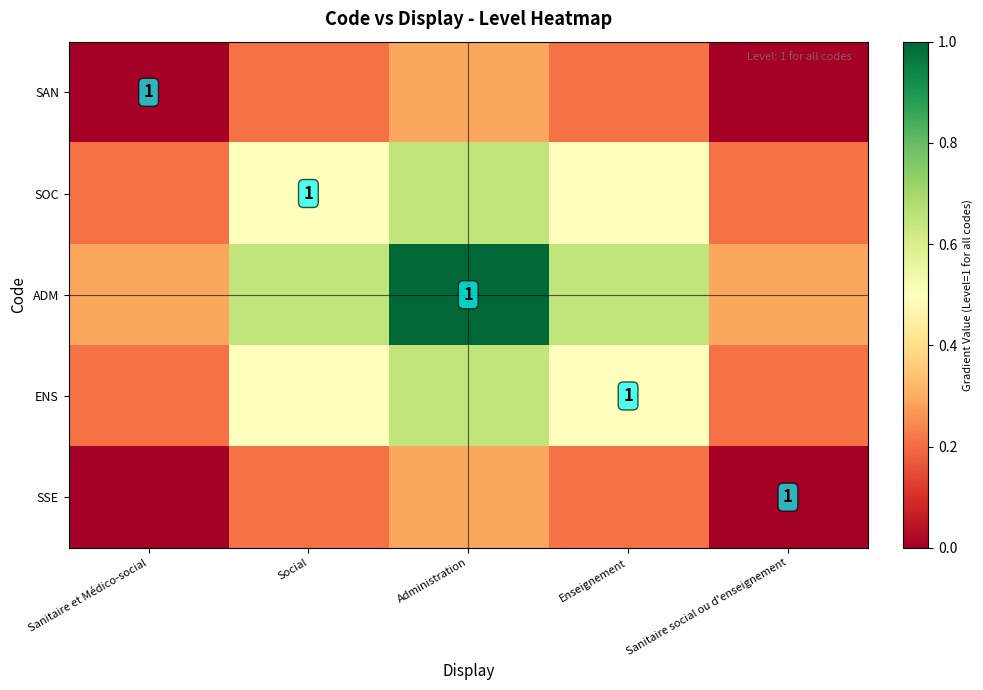

What is the difference between the highest and lowest values at Administration?

0.7